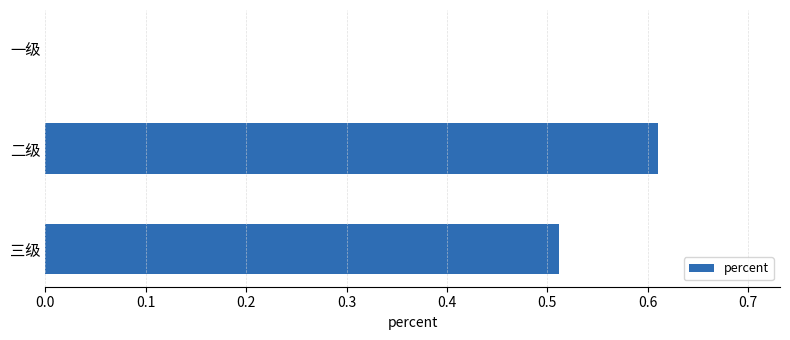

Are the bars horizontal?

Yes